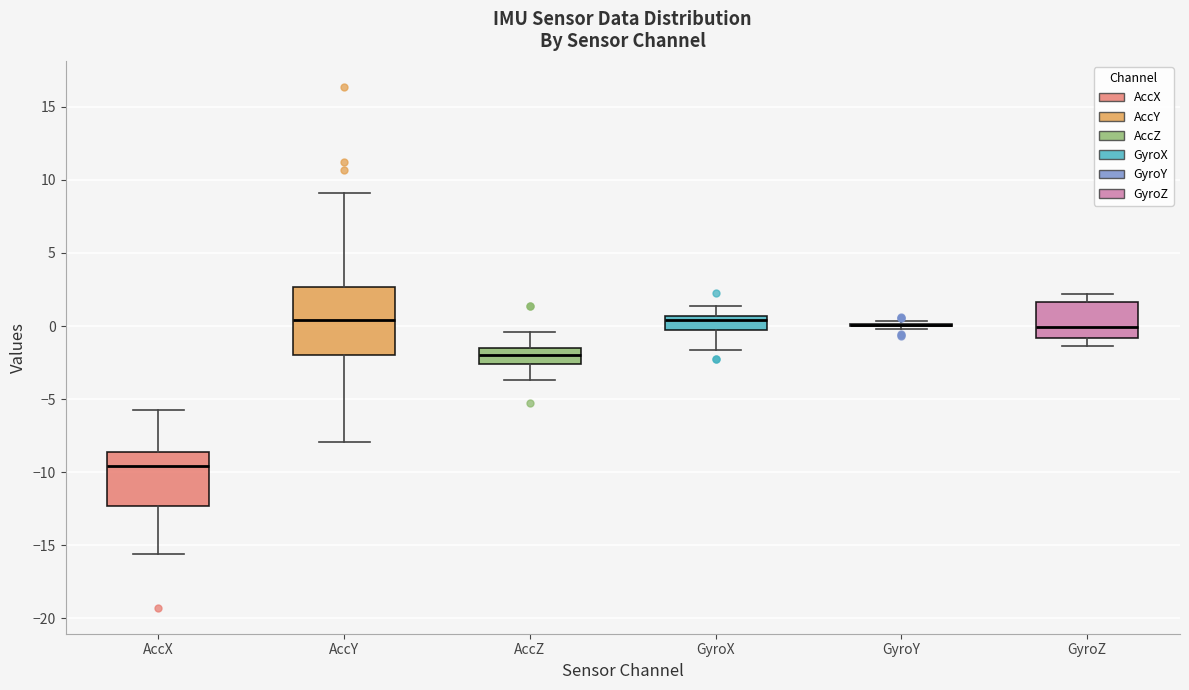

Which box is the tallest, from its lower edge to its upper edge?

AccY